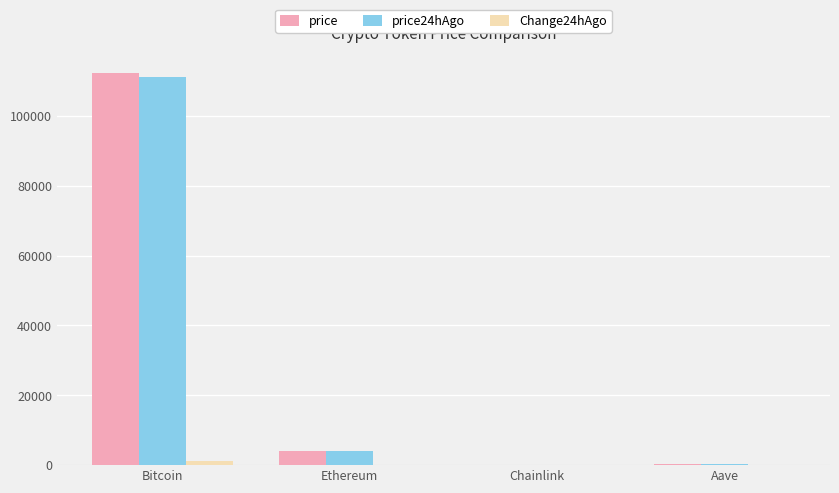

What is the sum of all price values?

116701.9